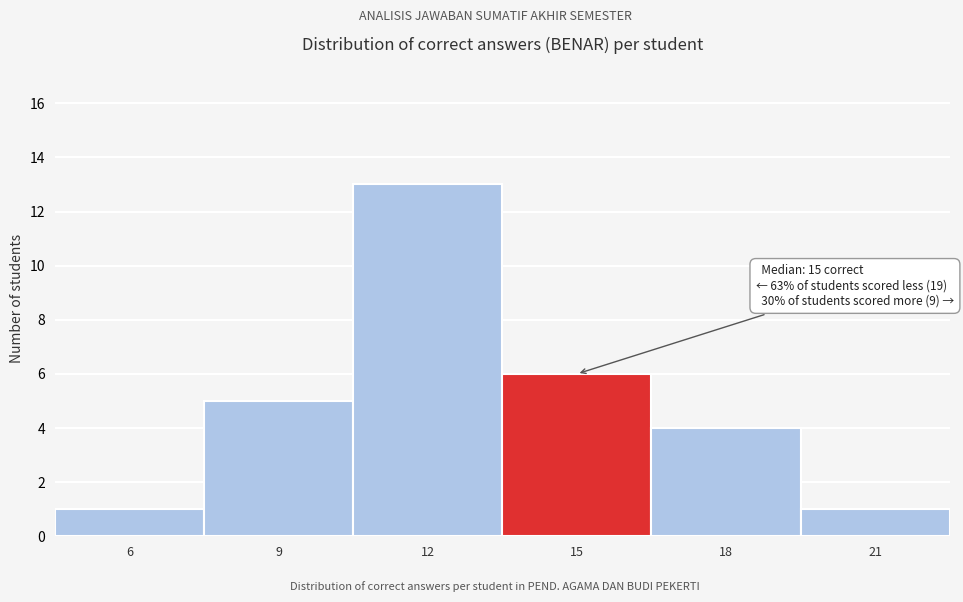

Reading left to right, extract all data points from this chart.

1	5	13	6	4	1